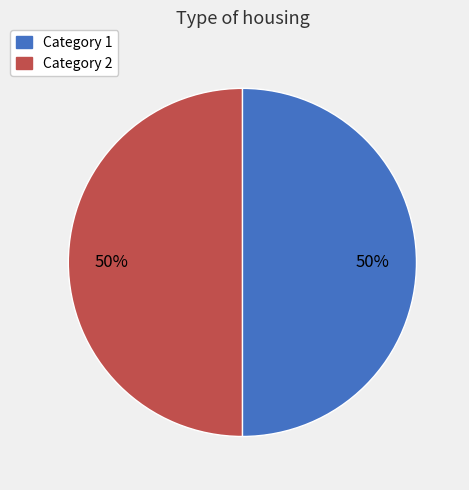

To the nearest percent, what is the average slice percentage?

50%